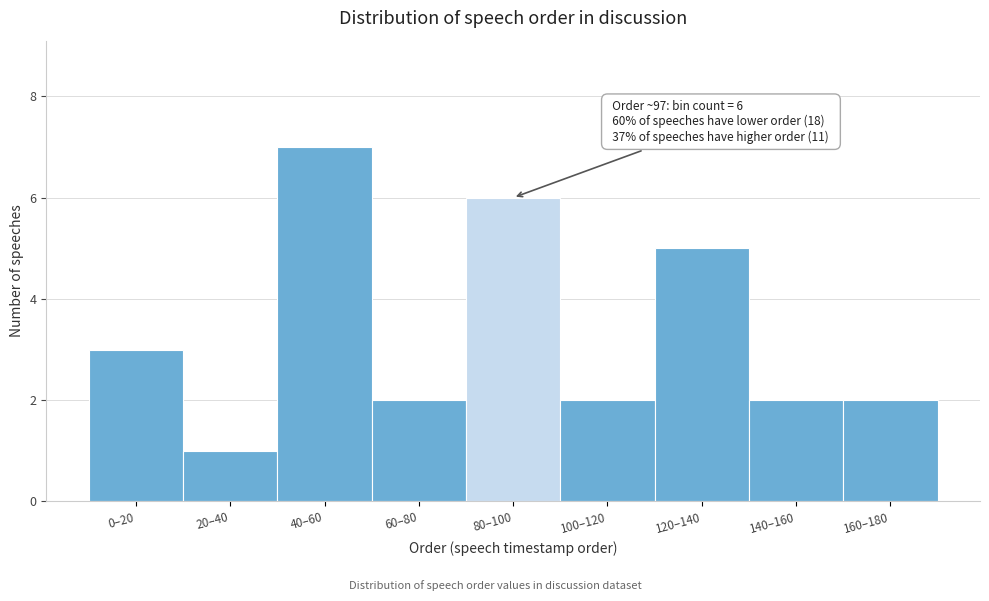

Reading left to right, list all the values displayed in this chart.

0–20=3	20–40=1	40–60=7	60–80=2	80–100=6	100–120=2	120–140=5	140–160=2	160–180=2